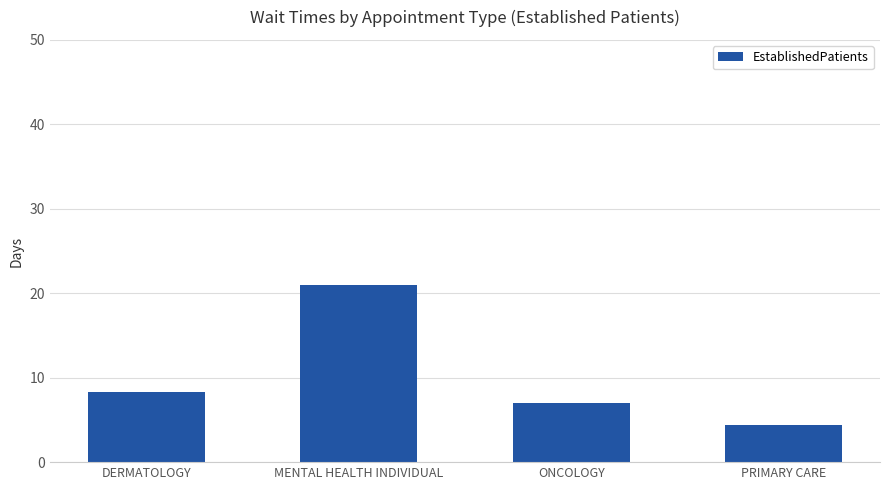

What is the average value?

10.2